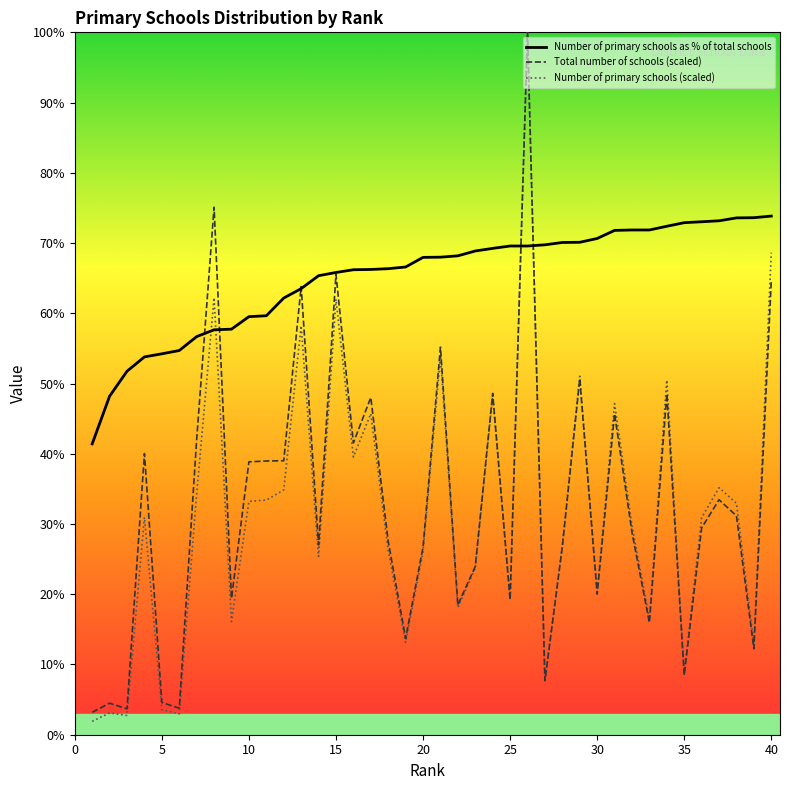

Does the chart have visible grid lines?

No